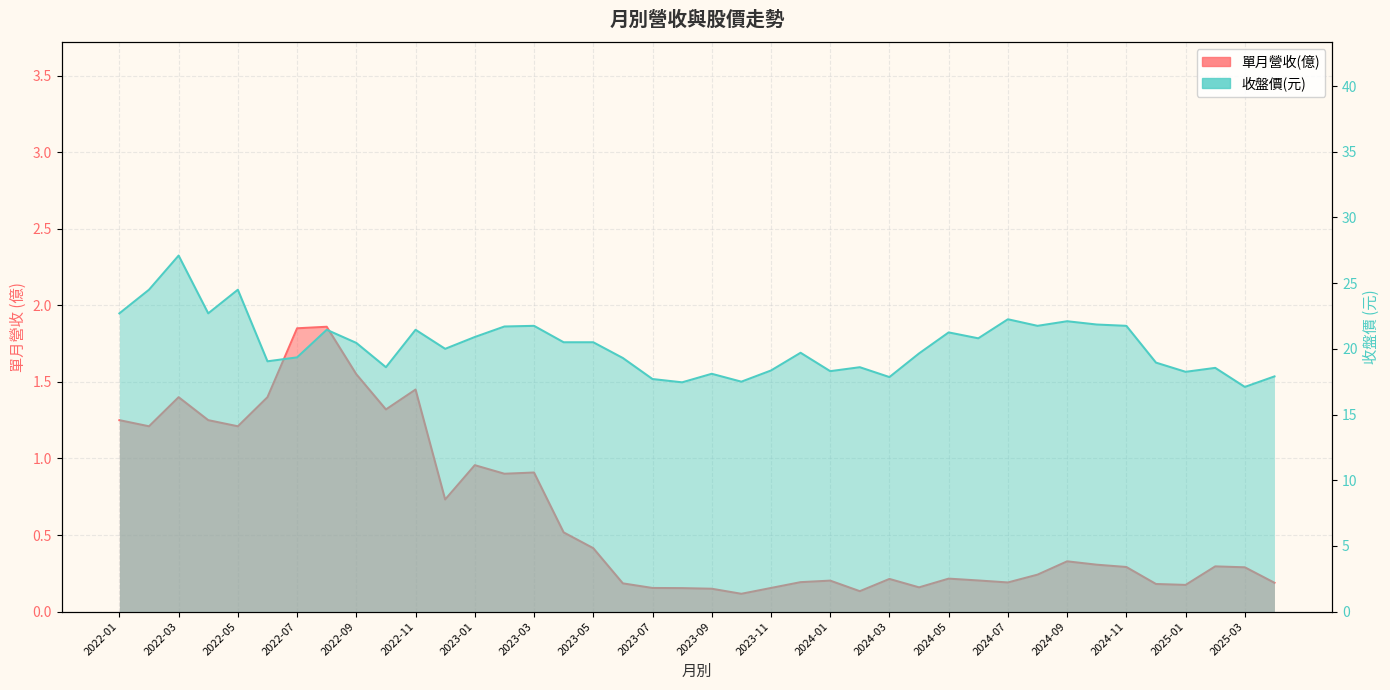

Where is the first local maximum for 收盤價?

2022-03